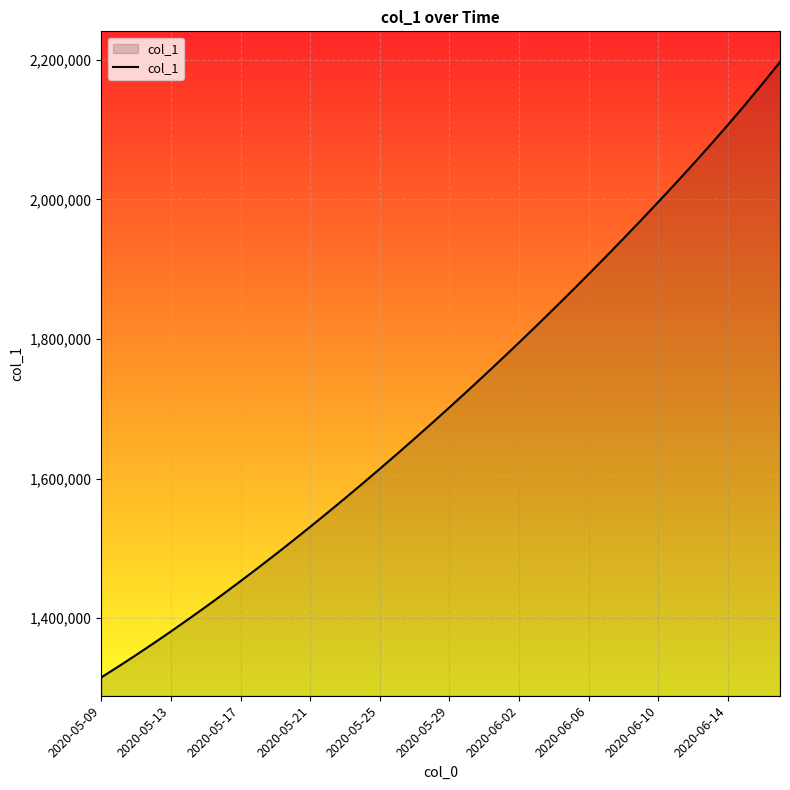

What is the maximum value shown in the chart?

2196937.5